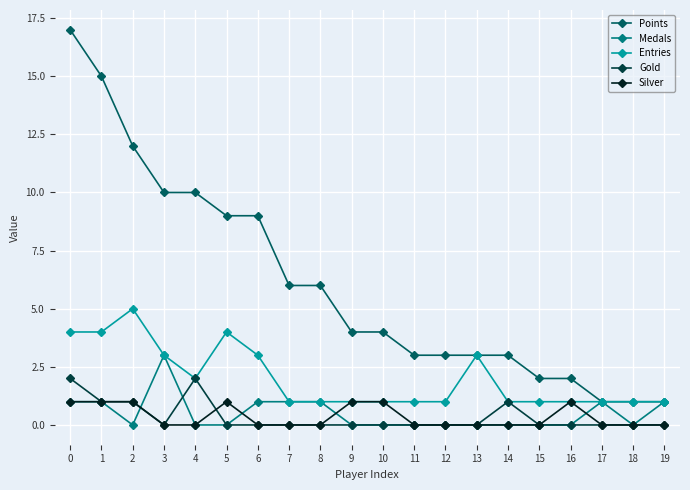

True or false: Points and Silver intersect in this chart.

False